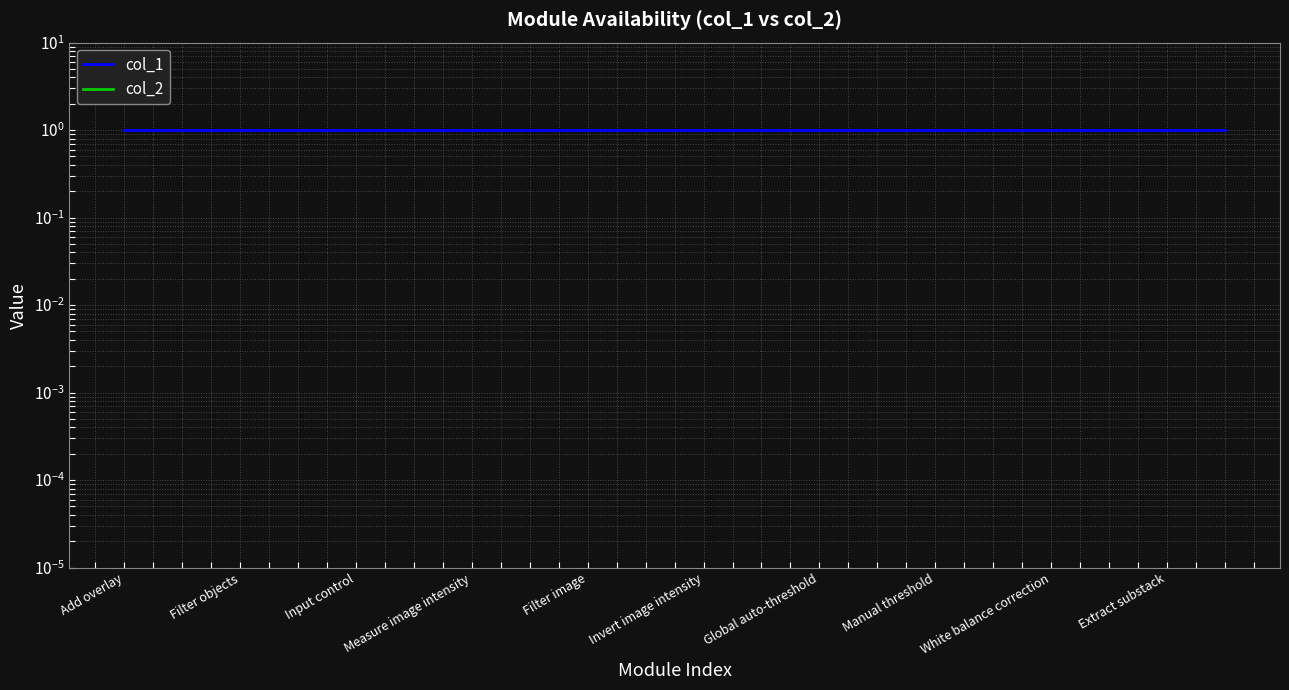

The value of col_1 at 11 is 1.0. True or false?

True